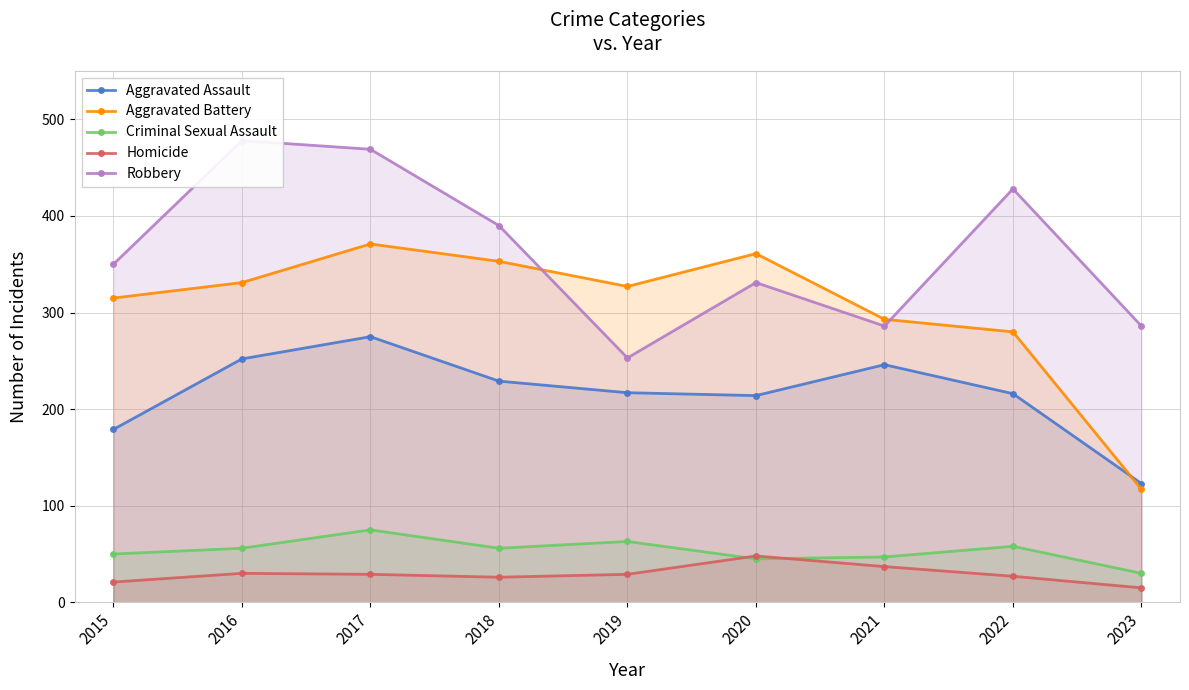

Between 2020 and 2021, which series saw the biggest shift?

Aggravated Battery